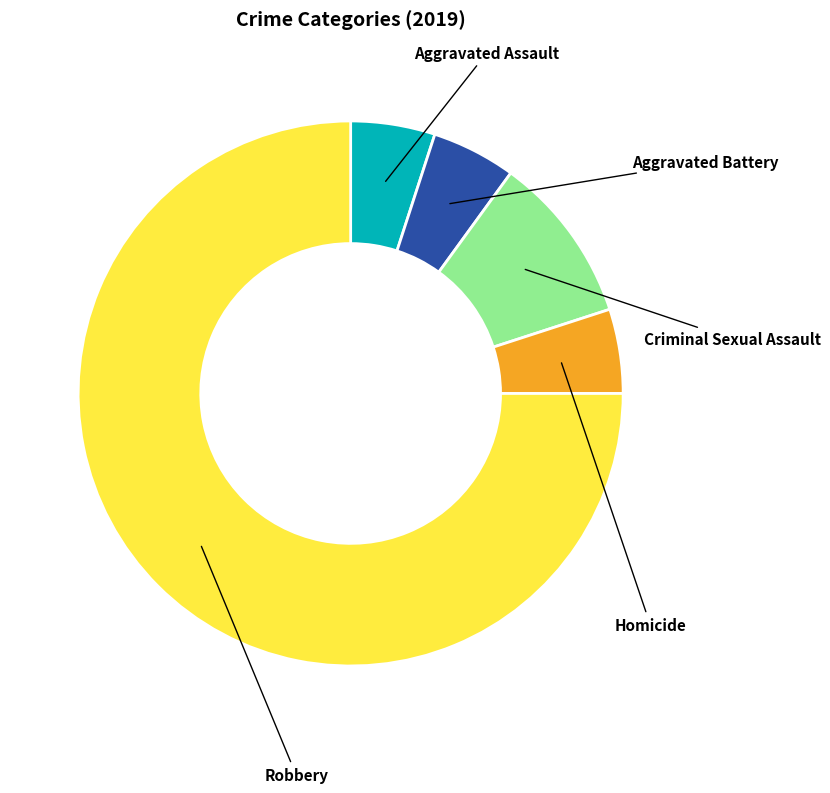

Is it true that Aggravated Assault is 5% of the pie?

True